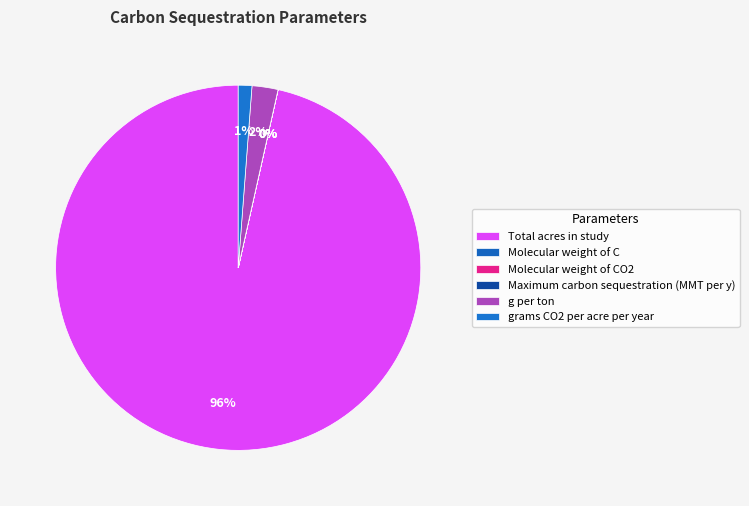

To the nearest percent, what is the average slice percentage?

17%